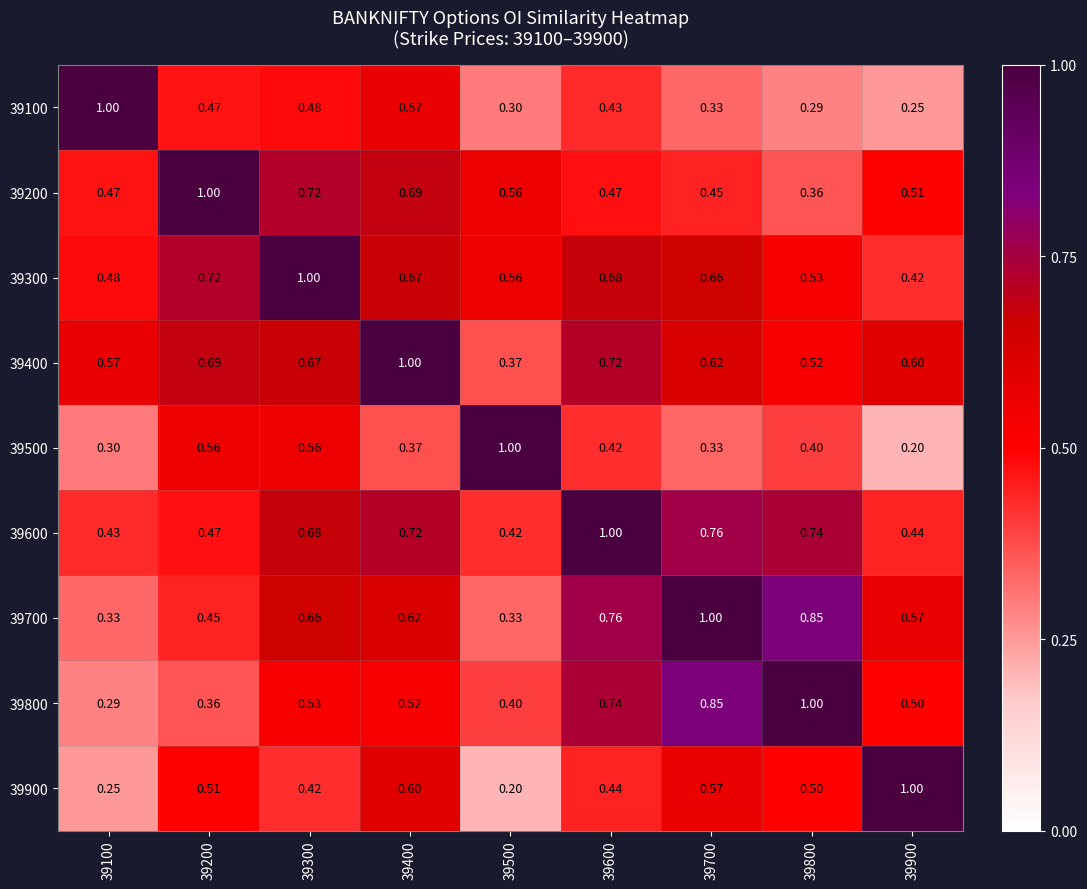

Is the value of 39900 at 39800 greater than the value of 39200 at 39400?

No